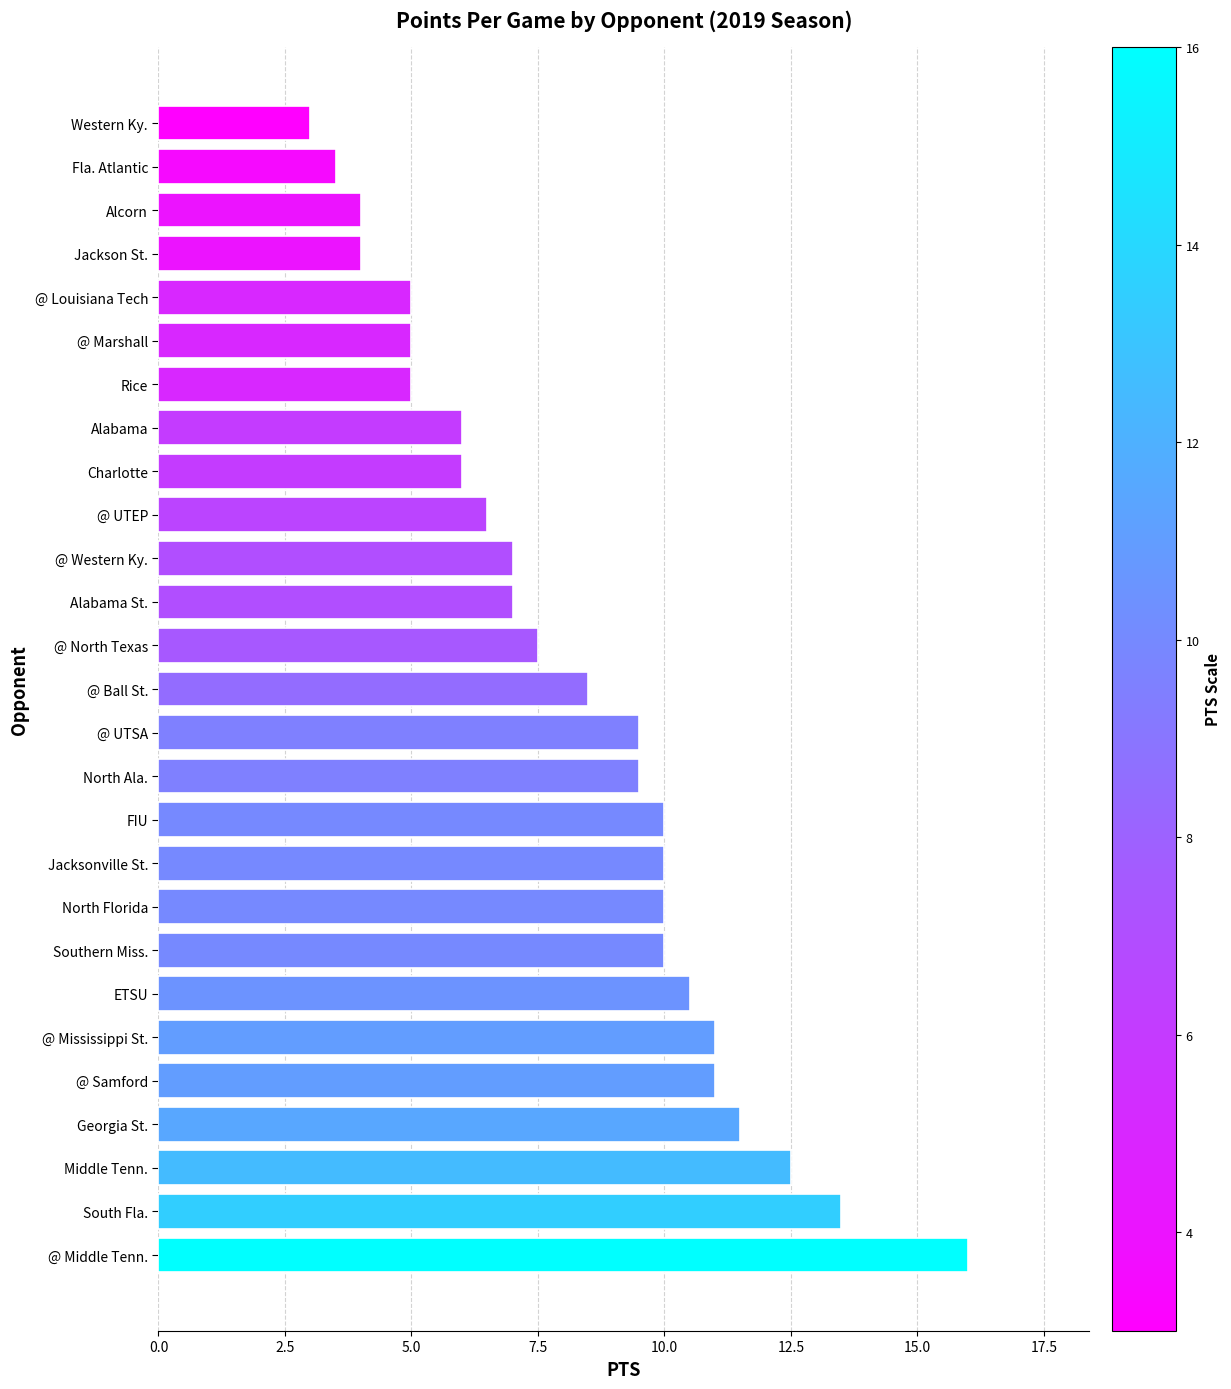

The chart shows a value of 8.5 at @ Ball St.. True or false?

True